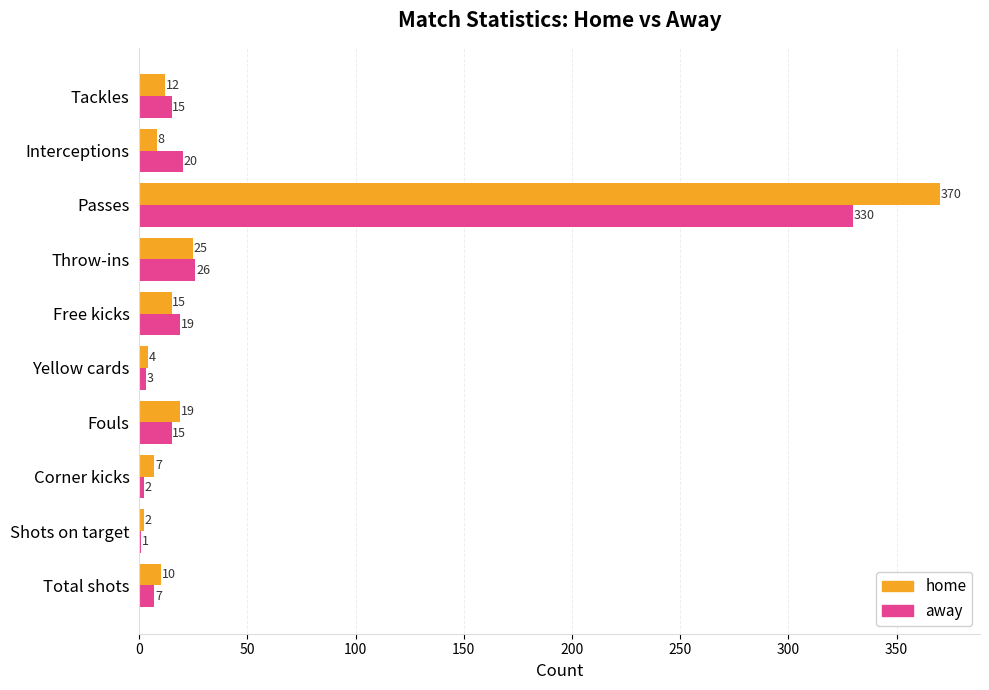

What is the sum of all home values?

472